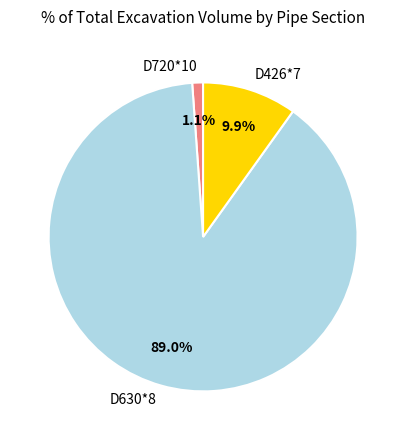

Does D630*8 account for over 50% of the chart?

Yes